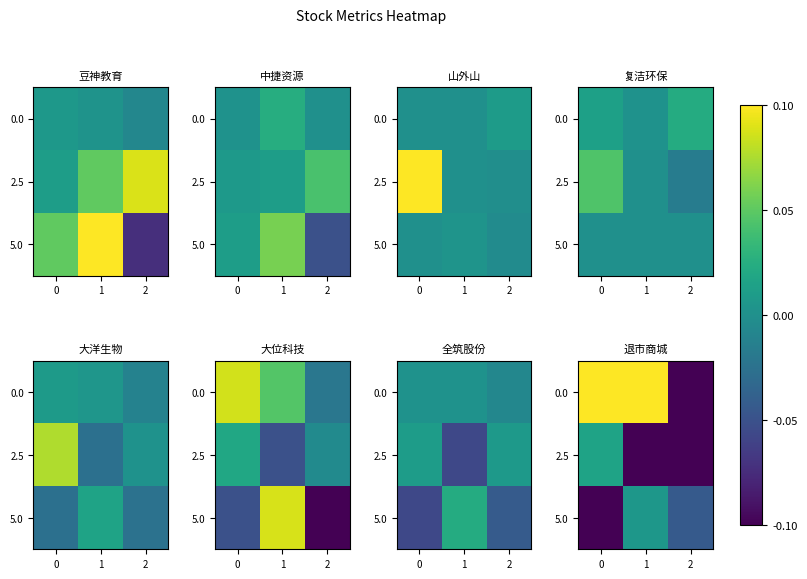

What is the spread (max minus min) of values at 2?

0.6